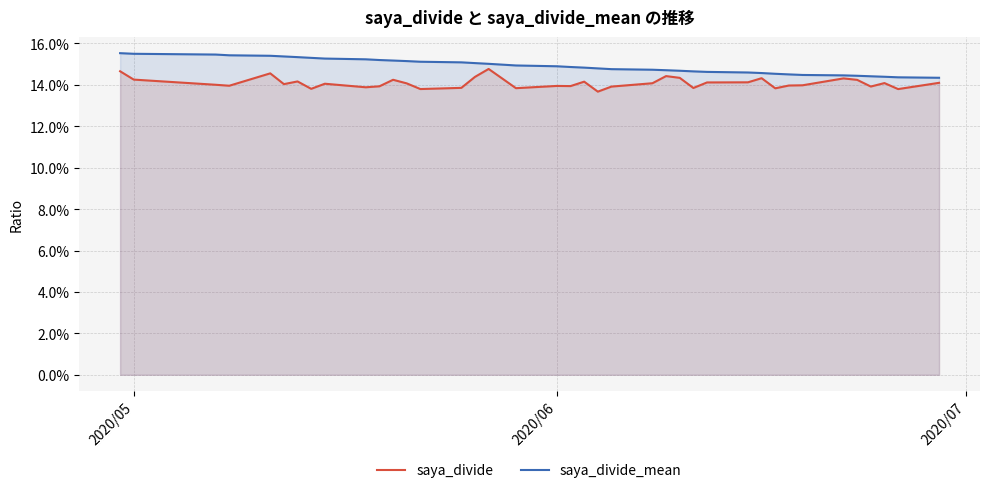

The saya_divide series shows 0.0 at 30. True or false?

False